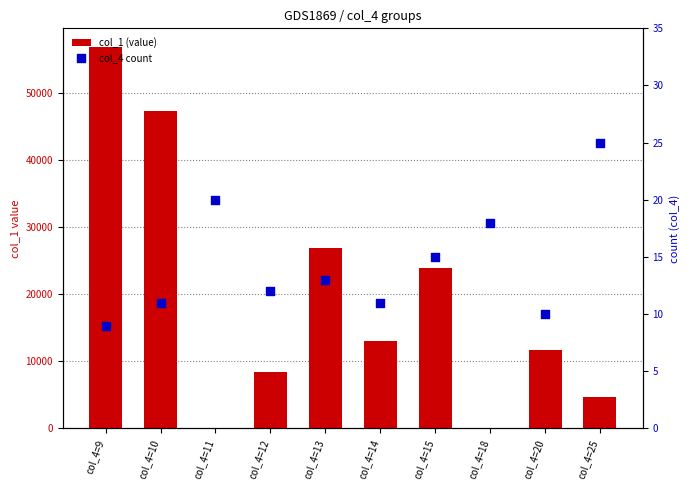

Which series has the largest Y range (max minus min)?

col_1 (value)